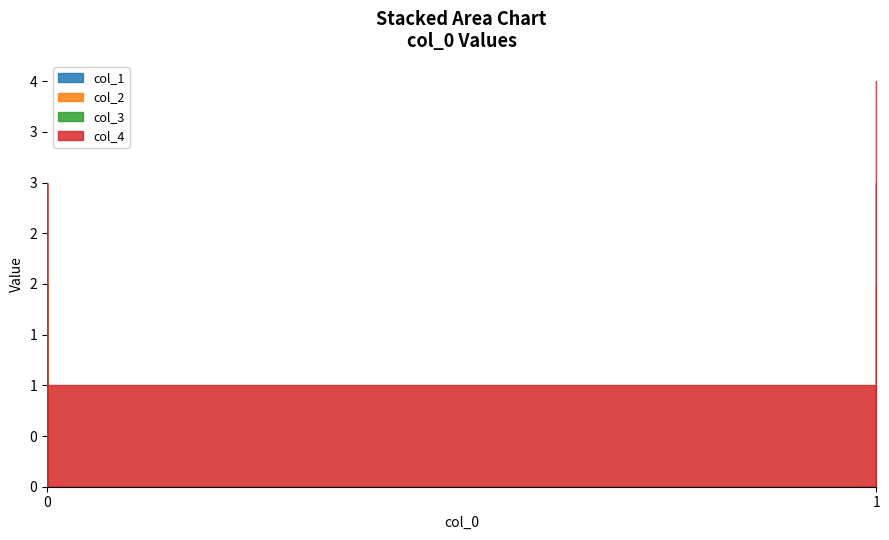

Is the value of col_4 at 0 greater than the value of col_1 at 0?

No